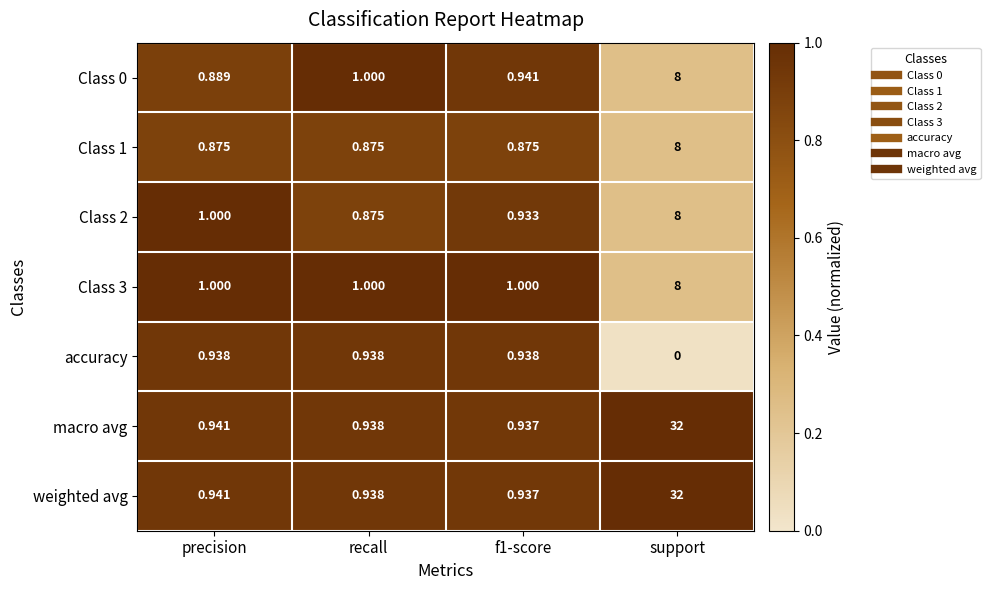

At which category is the sum across all series the highest?

support